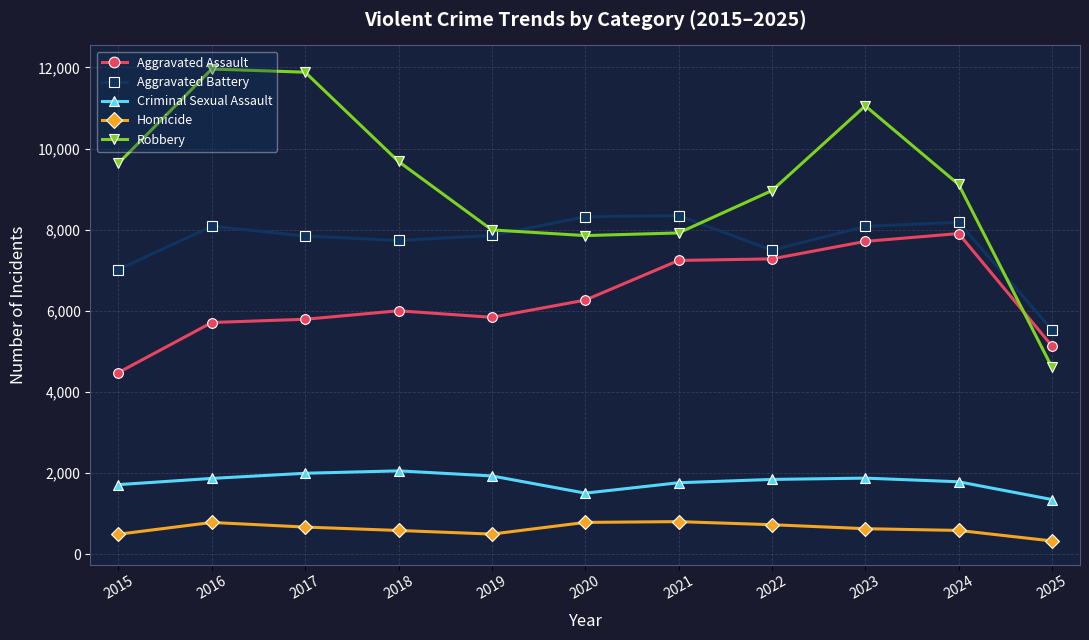

Where is the first local minimum for Criminal Sexual Assault?

2020